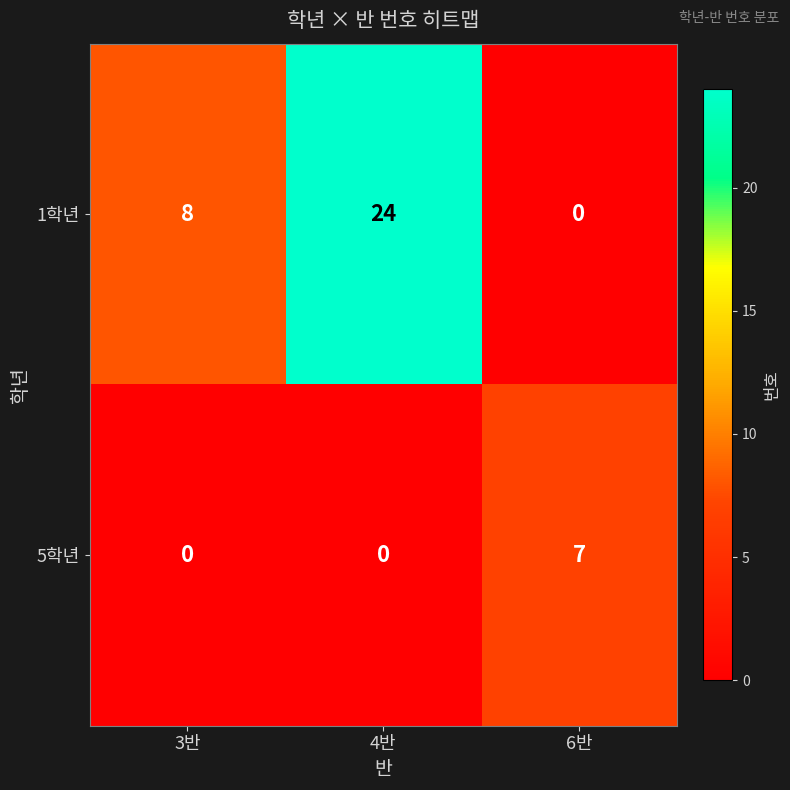

Rank the series at 6반 from lowest to highest value.

1학년, 5학년